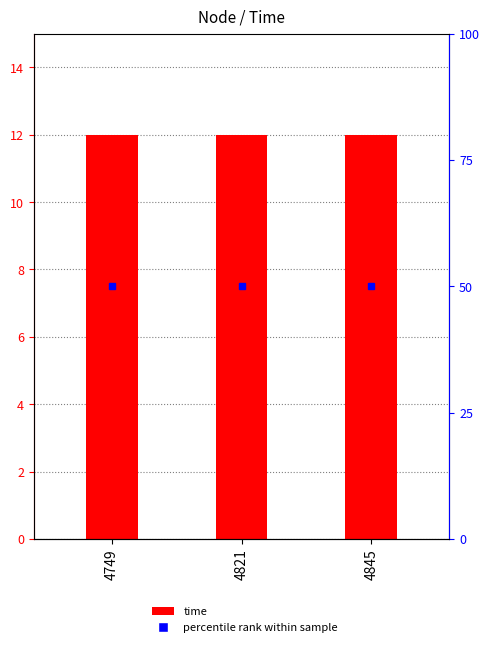

At which category is the sum across all series the highest?

4749